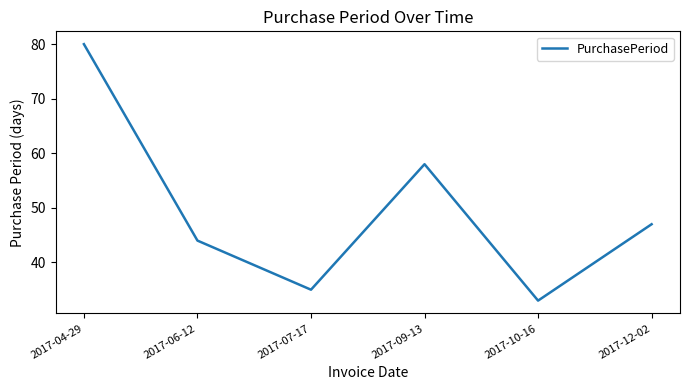

What position from the right is 2017-10-16?

2